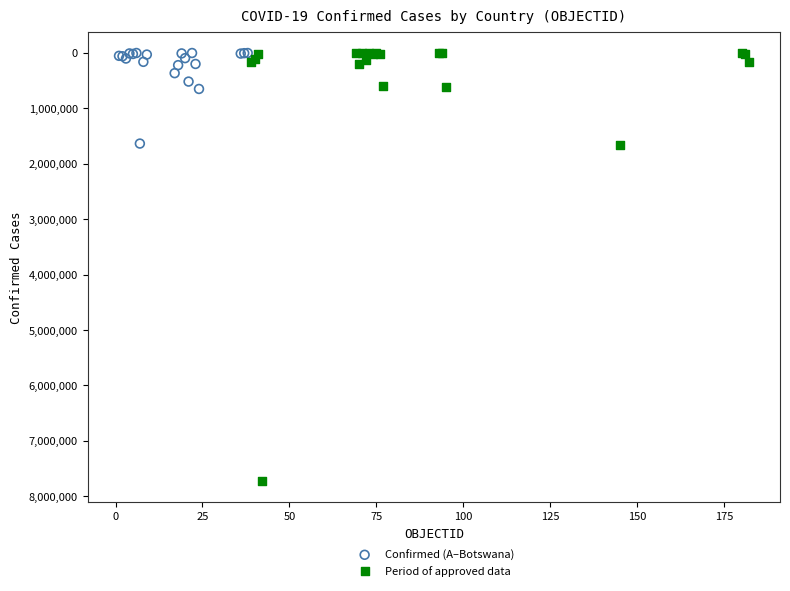

What are all the series names shown in the legend?

Confirmed (A–Botswana), Period of approved data